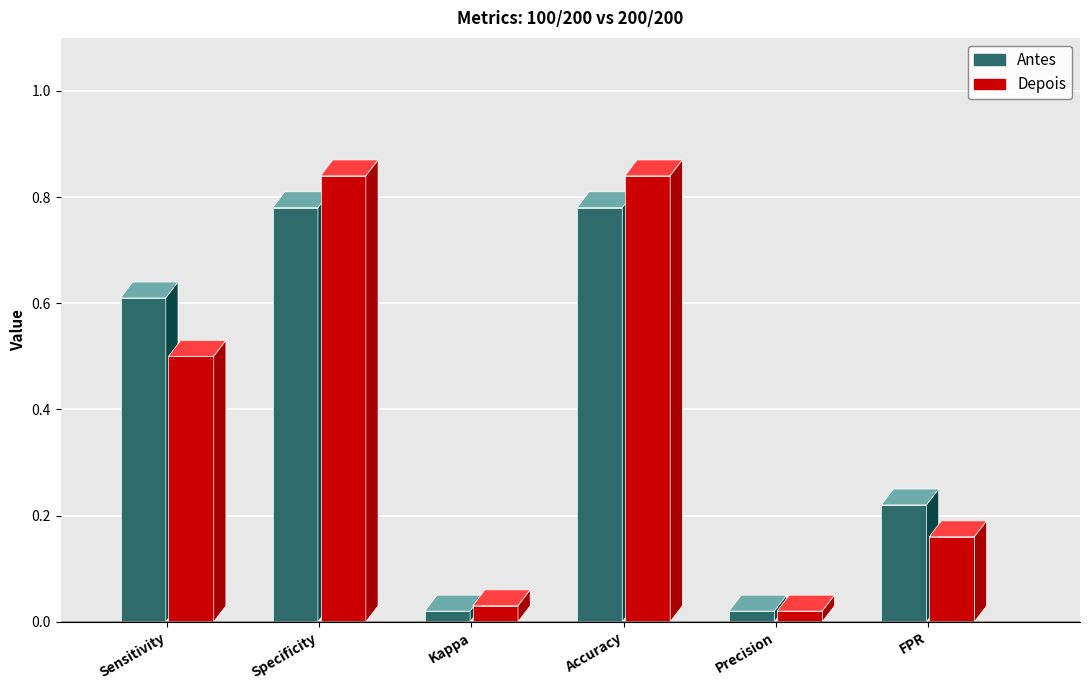

Where is the first local maximum for Antes?

Specificity